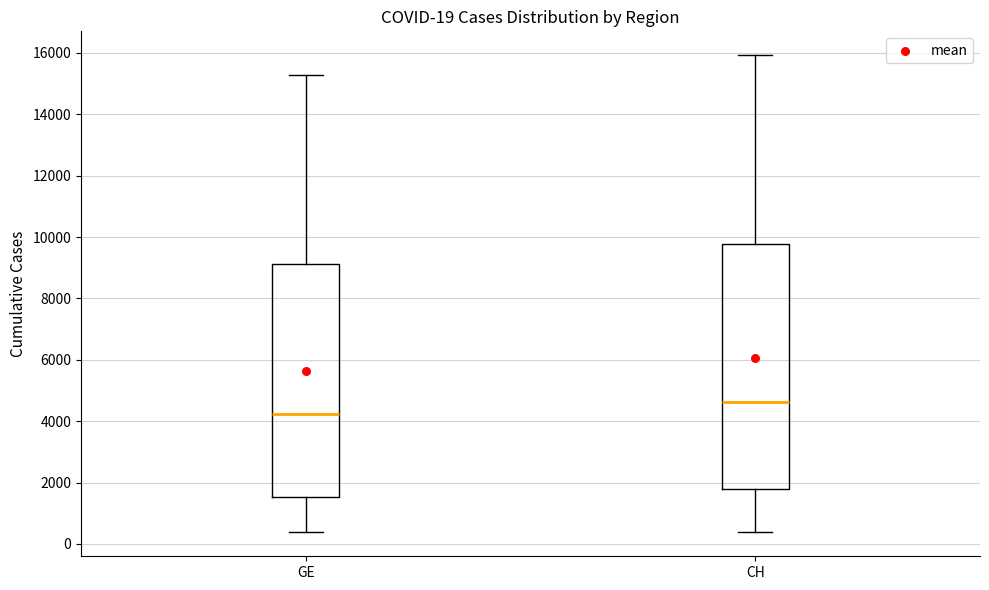

Which box is the tallest, from its lower edge to its upper edge?

CH